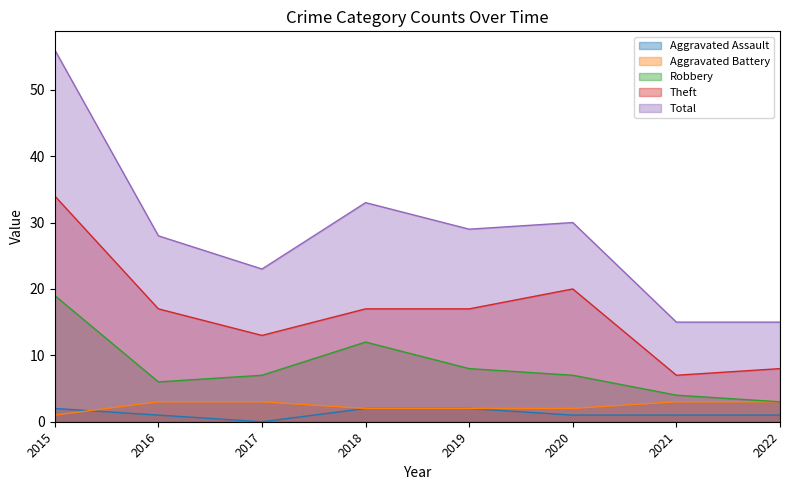

True or false: Theft has more than 2 points higher than both neighbors.

False